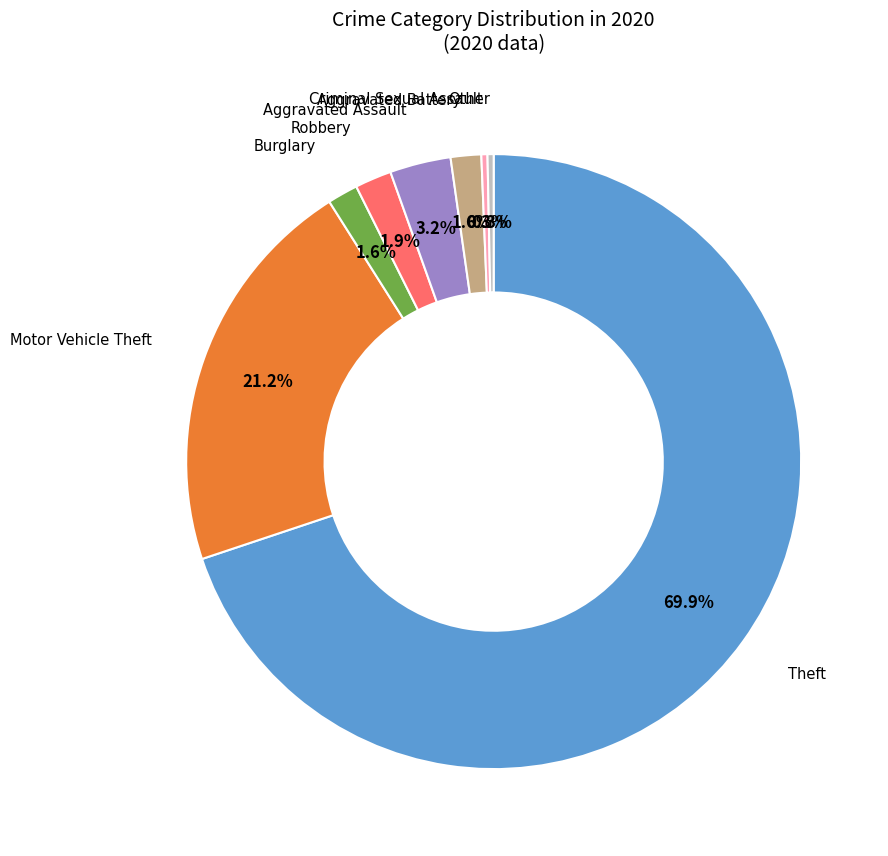

How many slices are in this pie chart?

8